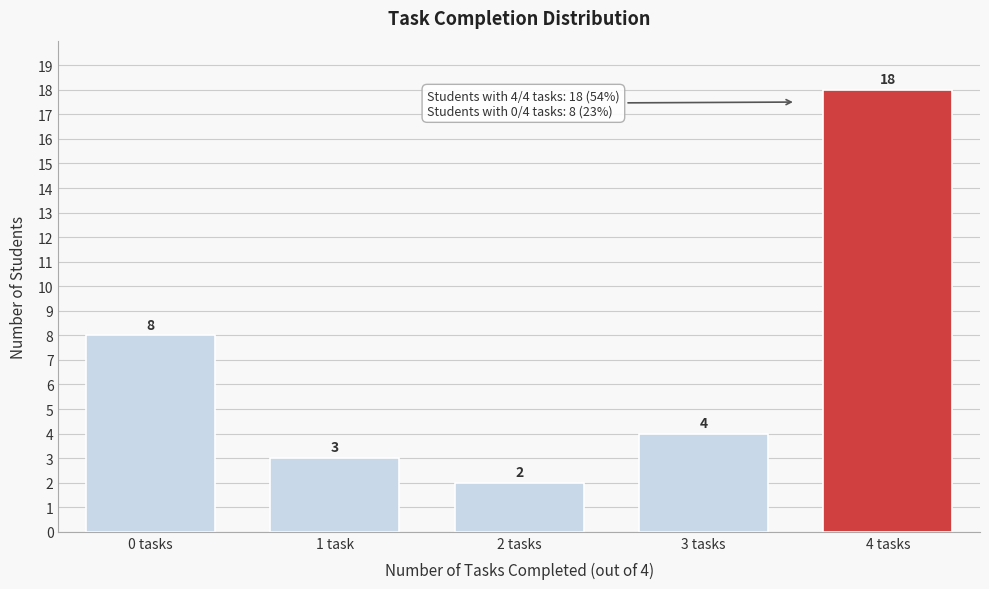

Reading right to left, extract all data points from this chart.

18	4	2	3	8